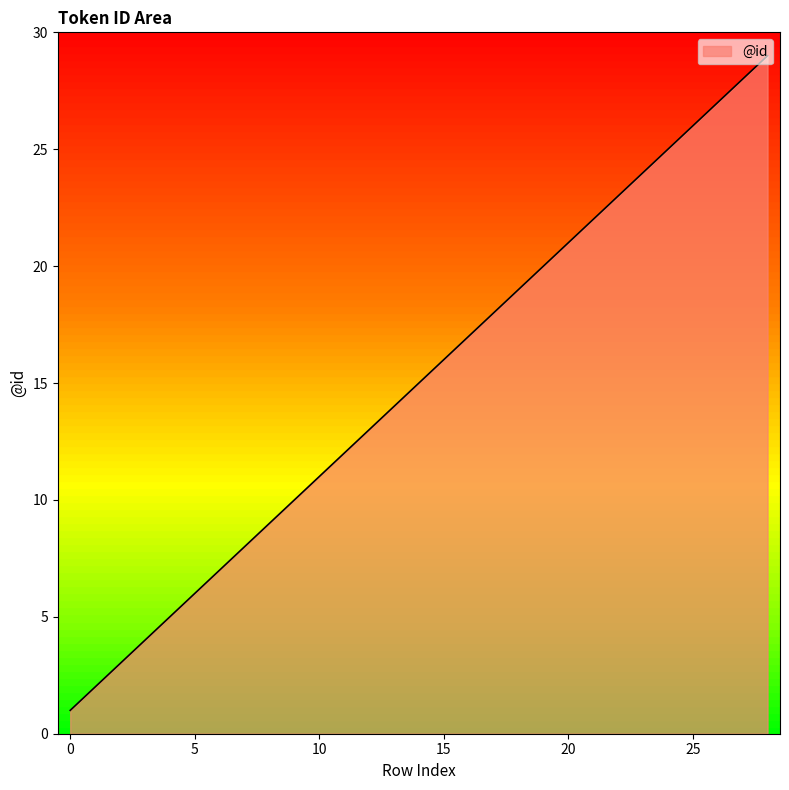

What is the value of the 8th point from the left?

8